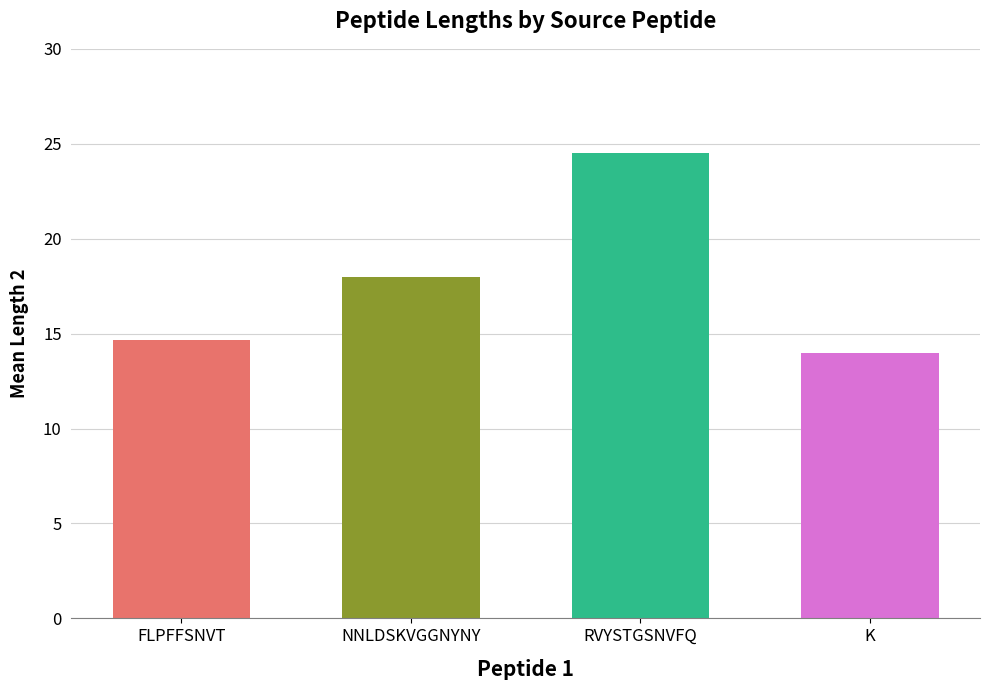

What is the average value?

17.8